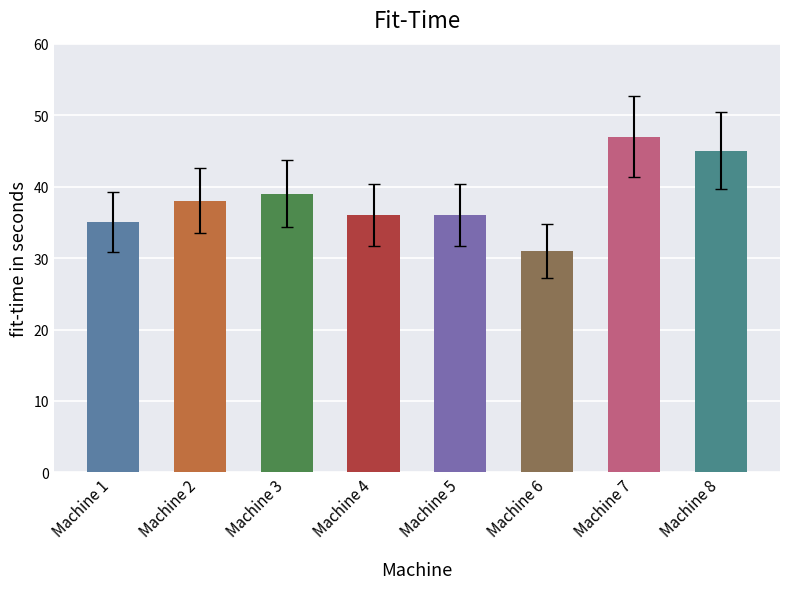

What is the sum of all values?

307